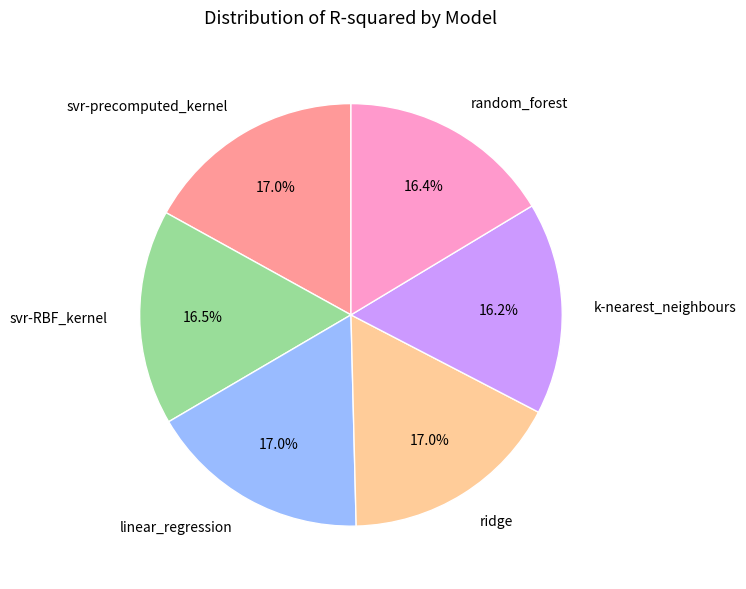

What percentage is the k-nearest_neighbours slice, to the nearest percent?

16%